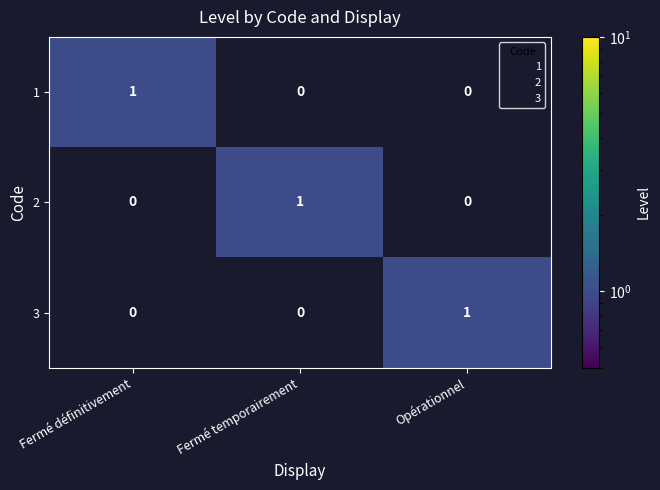

Which category has the highest value in the 3 series?

Opérationnel